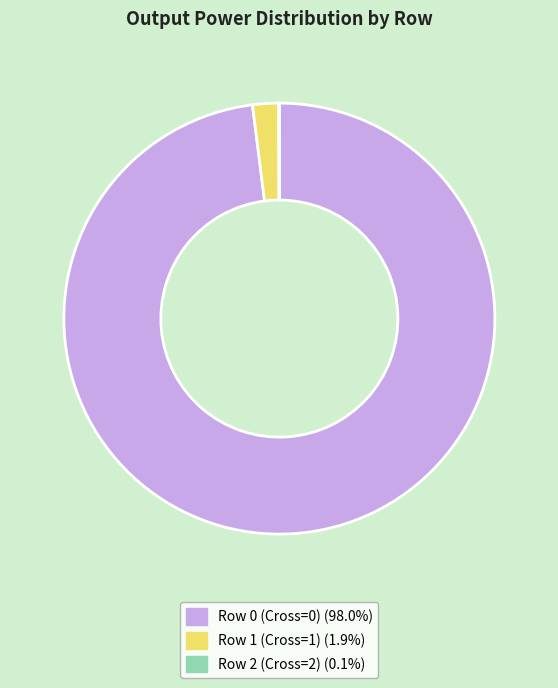

Combined, do Row 1 (Cross=1) and Row 0 (Cross=0) account for over 50%?

Yes